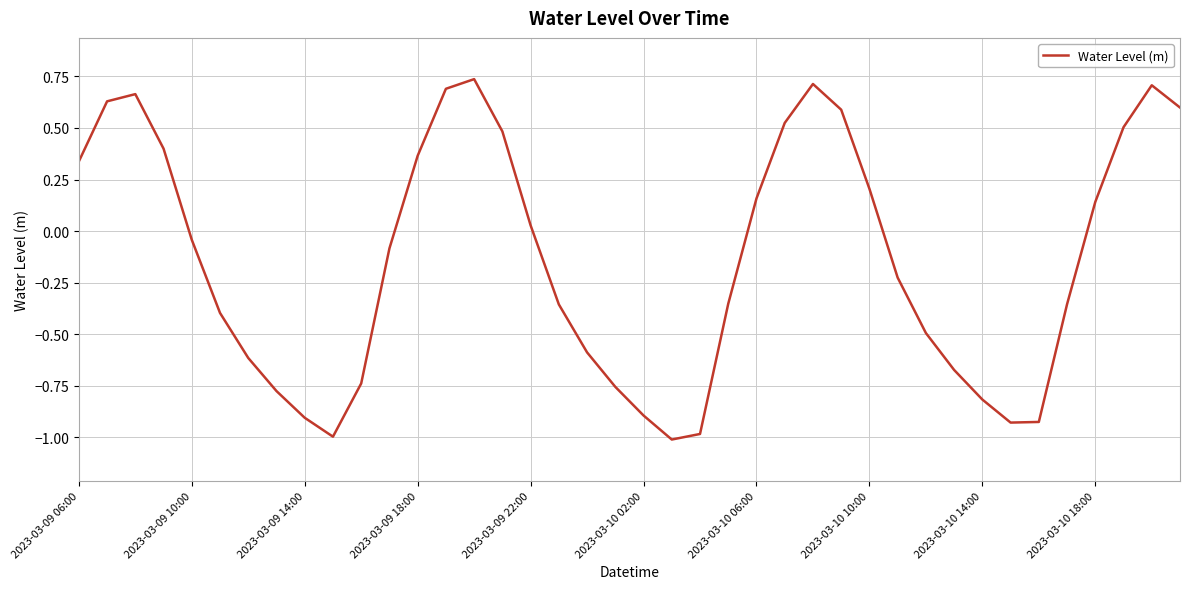

What is the difference between the maximum and minimum values?

1.7